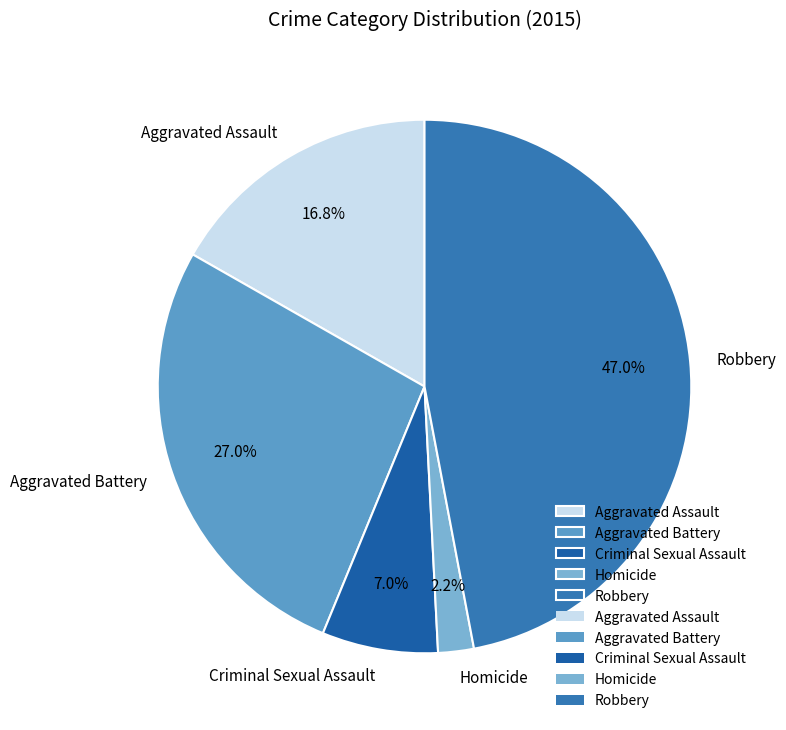

Which slice is the largest?

Robbery